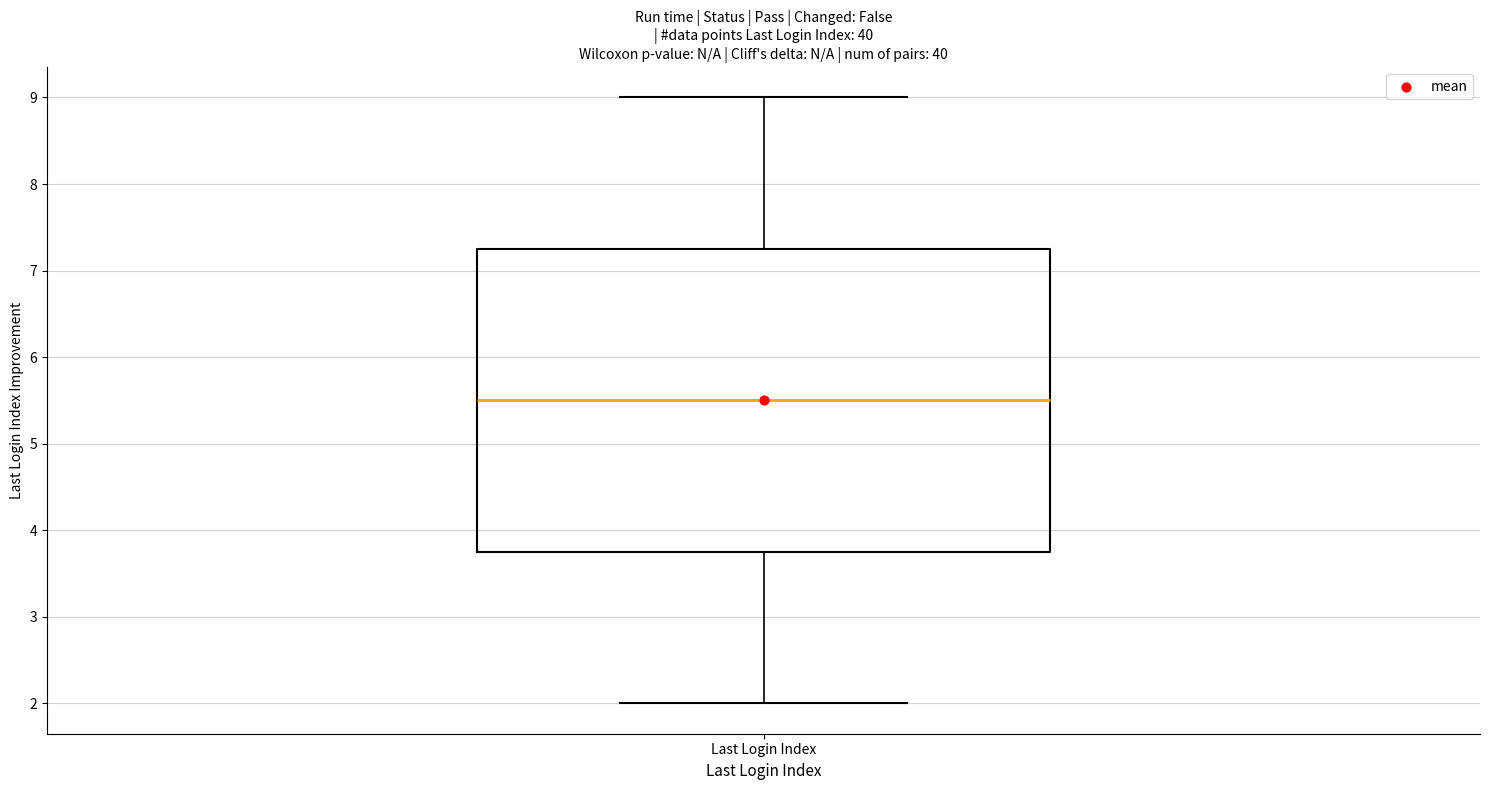

Transcribe this box plot: give where the median line is, the range the box spans, and where the two whiskers end, as read against the y-axis. The values are not printed on the chart, so give them approximately, as read against the axis.

median 5.5, box 3.8 to 7.3, whiskers 2.0 to 9.0